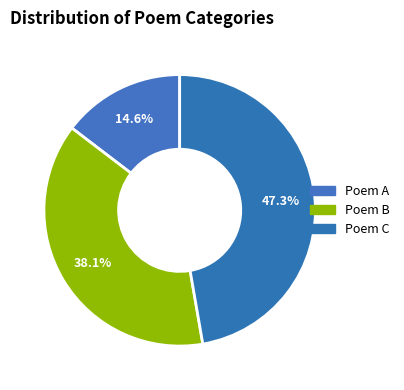

To the nearest percent, what is the difference between the largest and smallest slice percentages?

33%